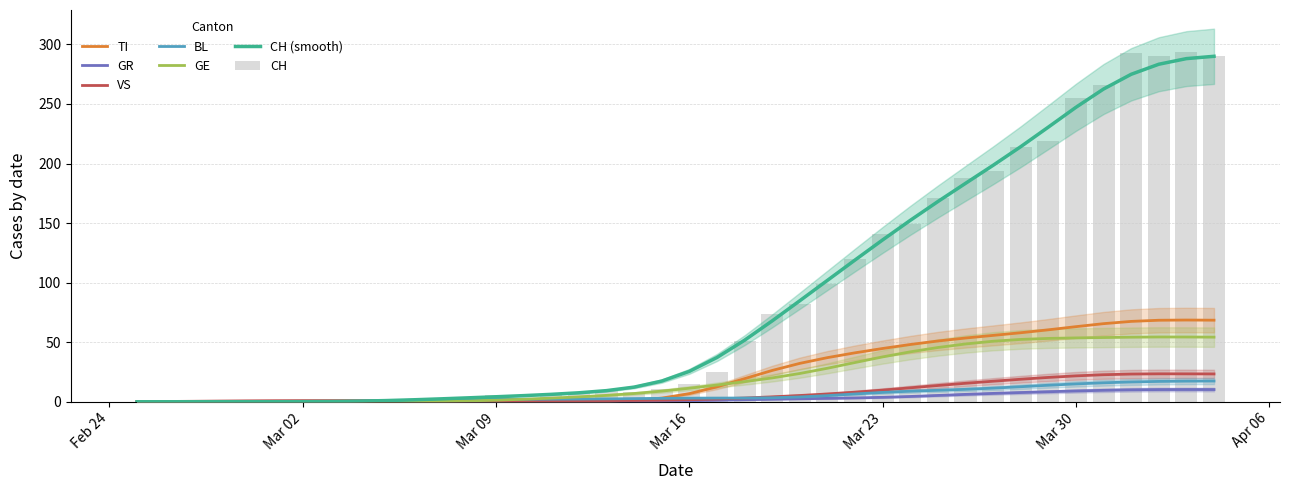

What is the difference between the highest and lowest values at 2020-02-28?

0.6